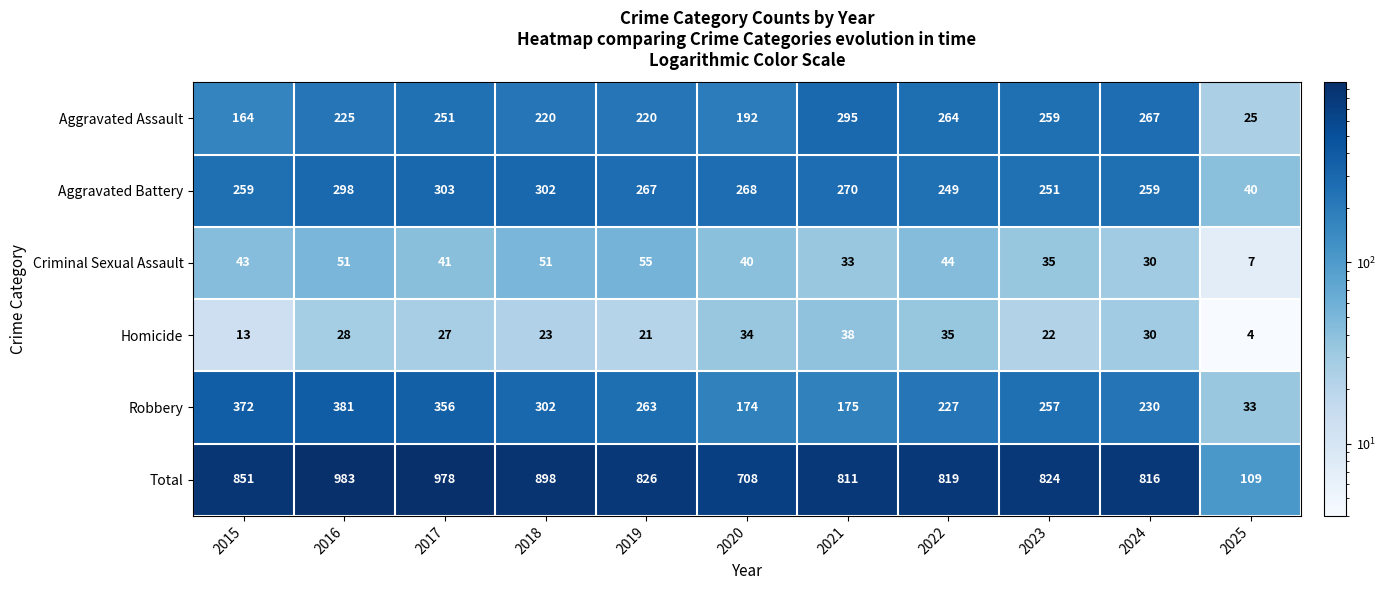

What is the sum of the Total values at 2020 and 2015?

1559